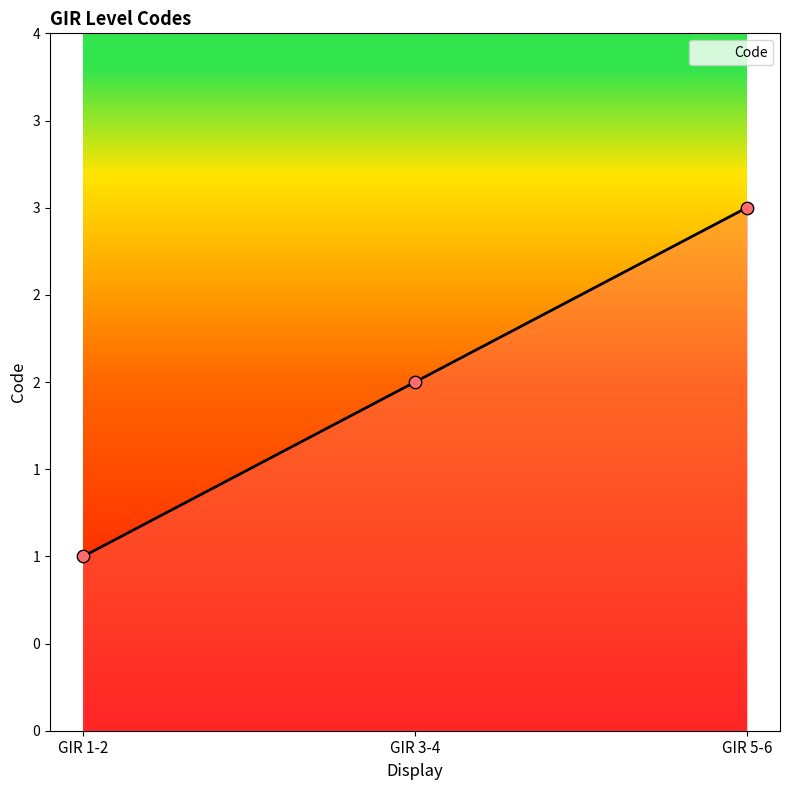

Approximately how many times larger is the value at GIR 1-2 compared to GIR 5-6?

0.3